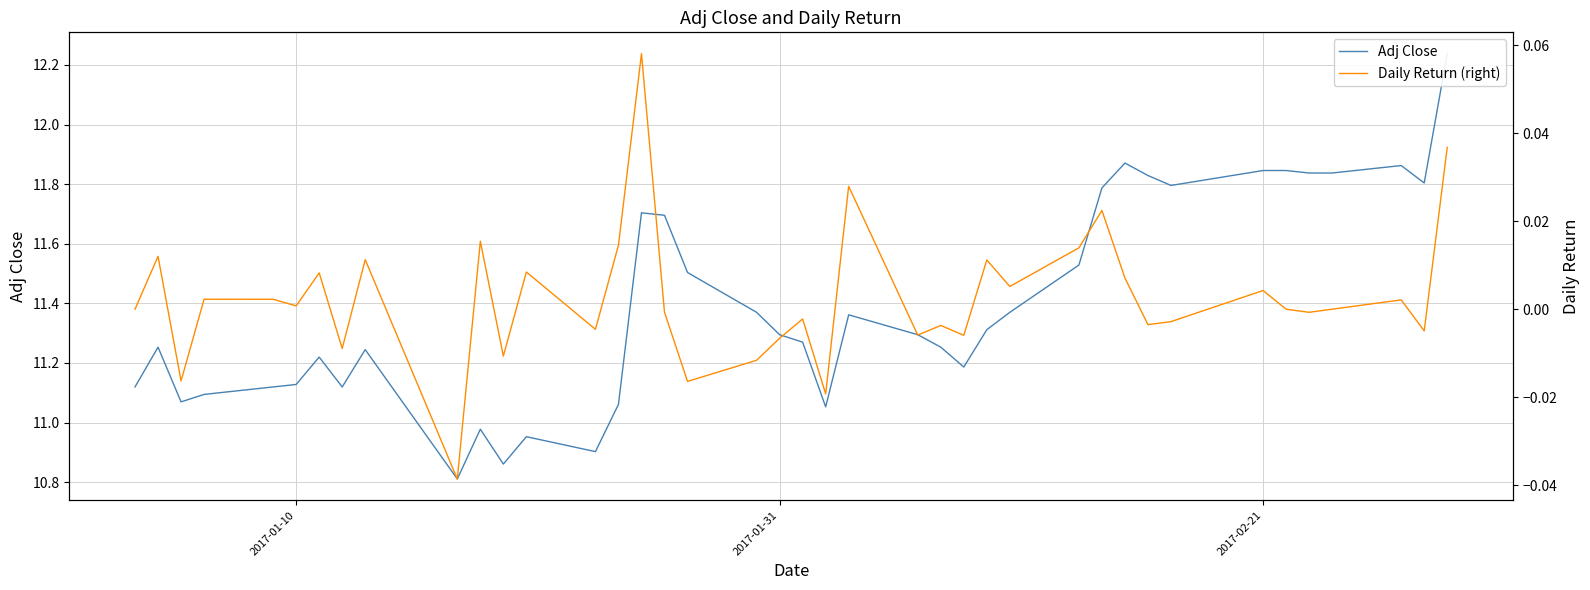

What is the maximum value for Daily Return (right)?

0.1